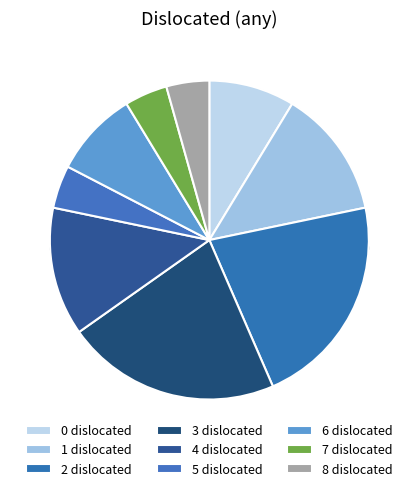

How many segments does this pie chart have?

9